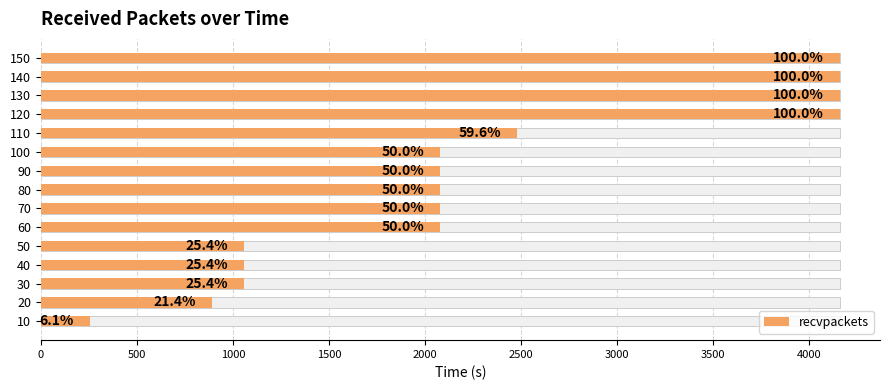

What is the value of the 4th bar from the left?

1057